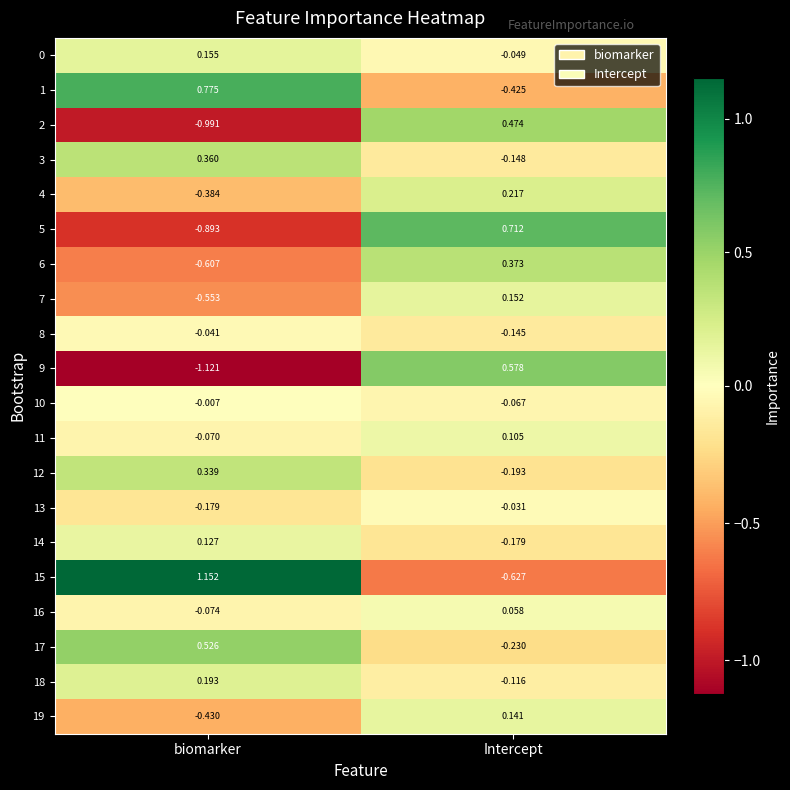

List the labels in order of 8 value, smallest first.

Intercept, biomarker